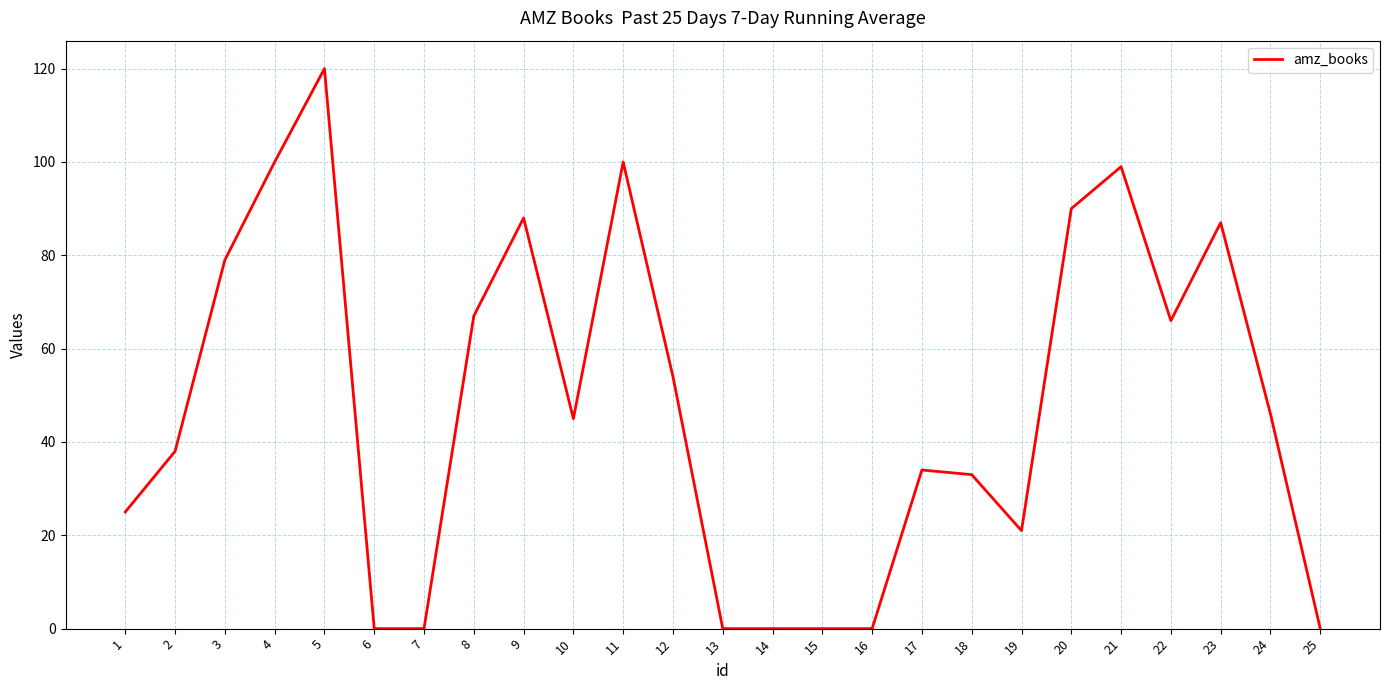

Does the chart have visible grid lines?

Yes